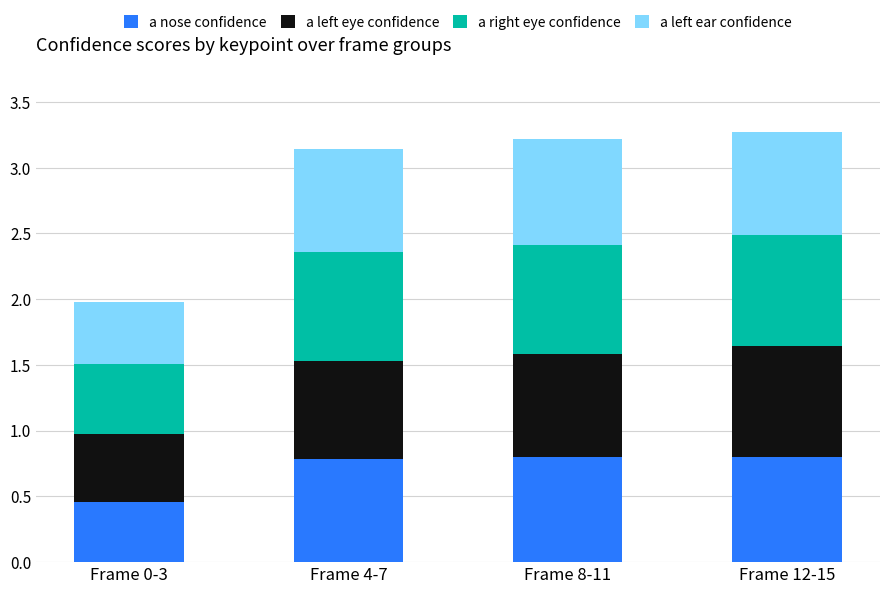

Count the number of categories in the chart.

4